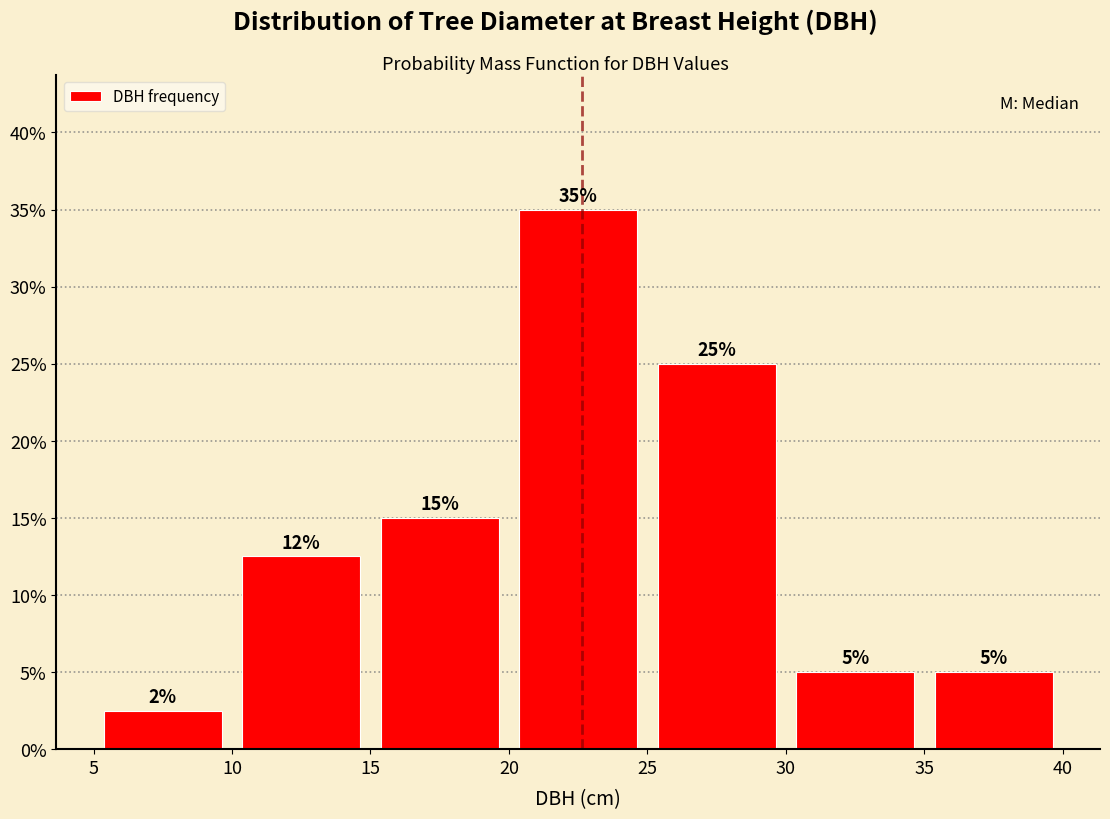

Which range on the x-axis has the tallest bar?

20 to 25